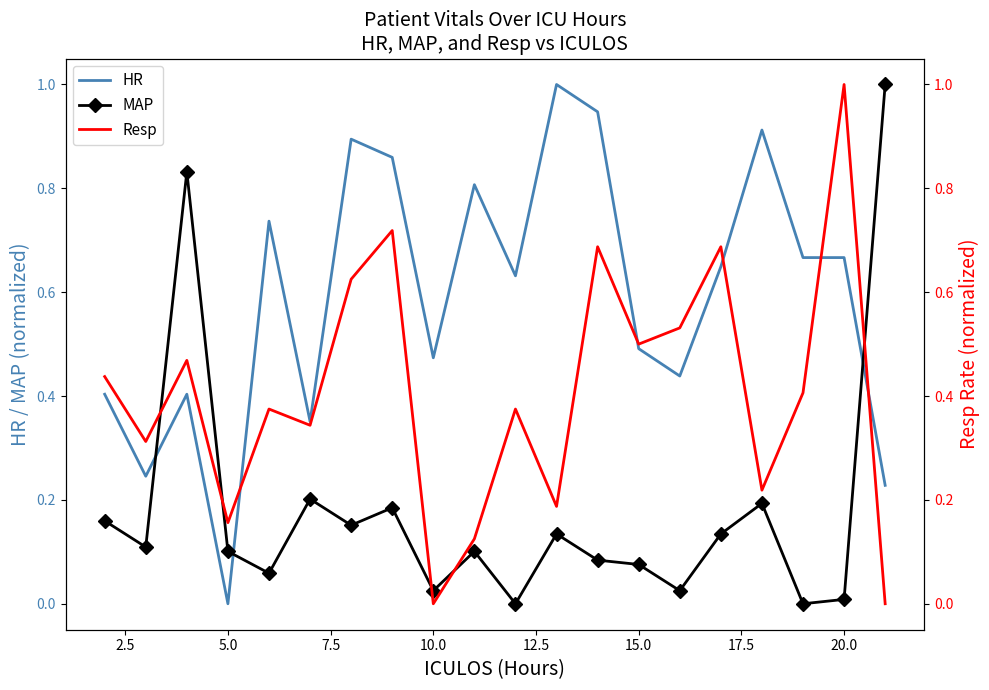

What is the highest value of the HR series?

1.0